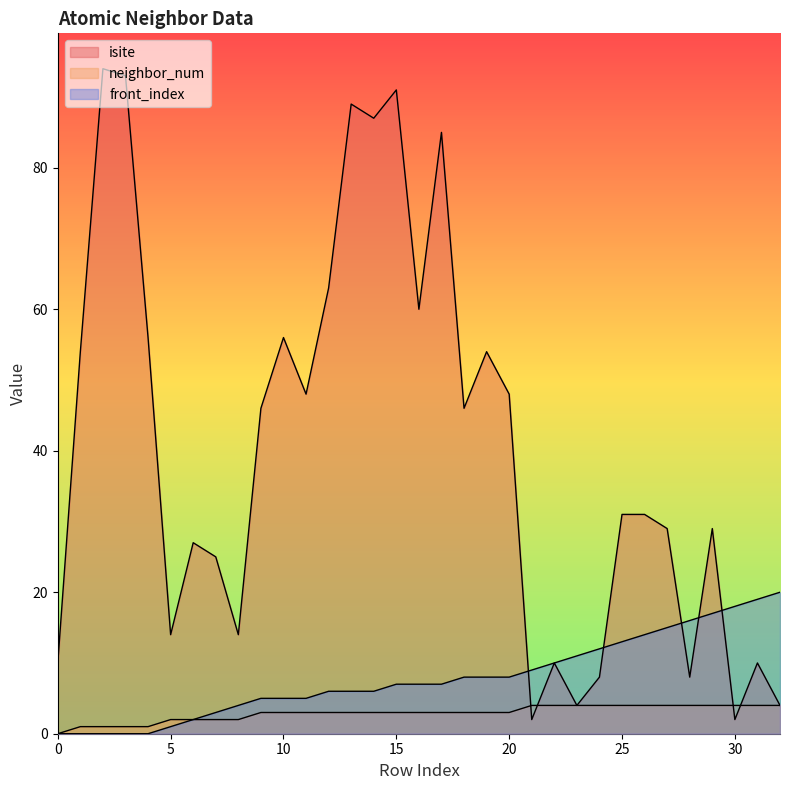

True or false: front_index has more than 2 interior local peaks.

False